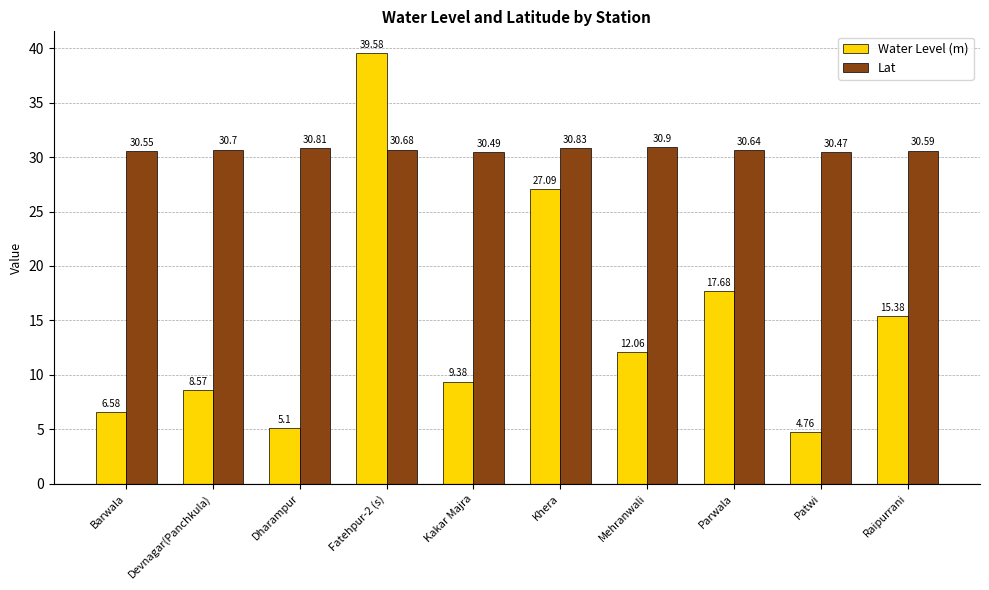

Rank the series by their average value, from lowest to highest.

Water Level (m), Lat